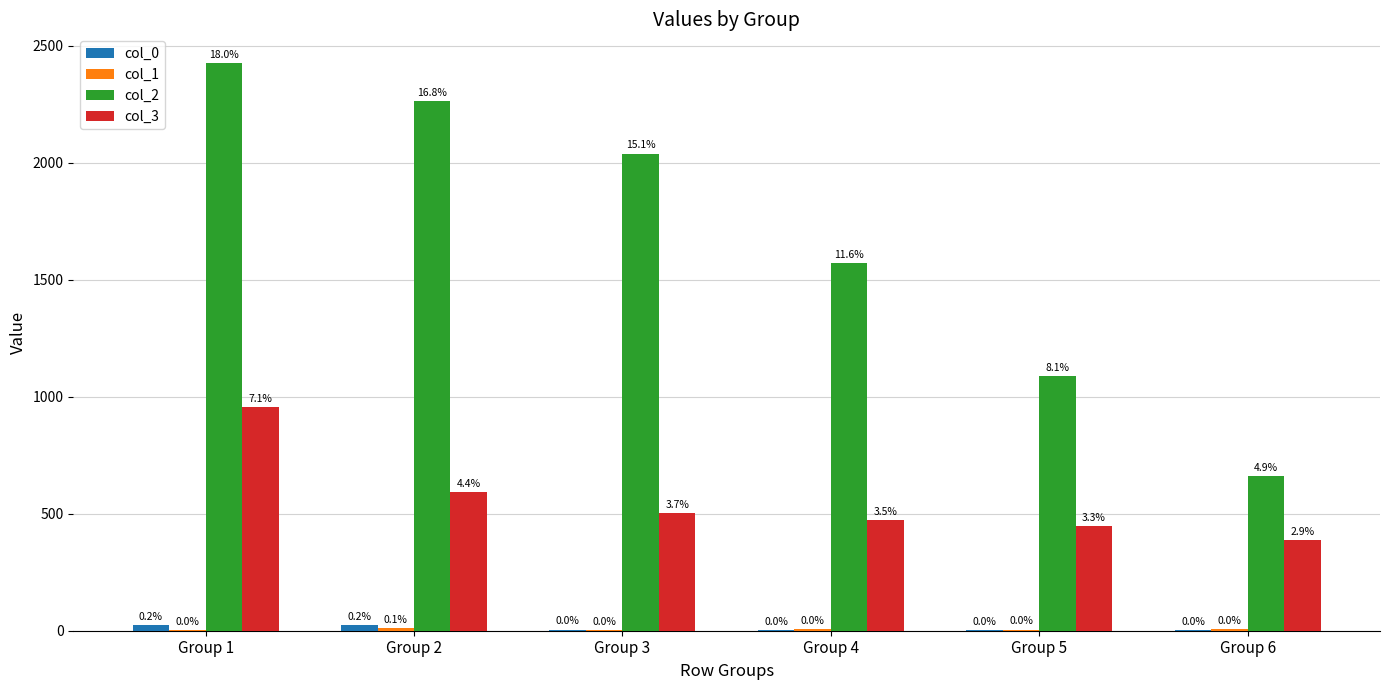

What is the average value of the col_2 series?

1675